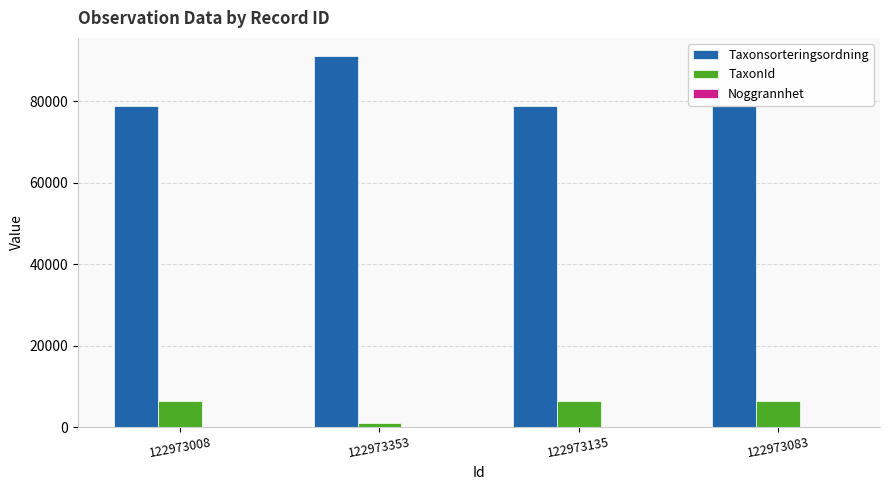

What is the sum of all Taxonsorteringsordning values?

327322